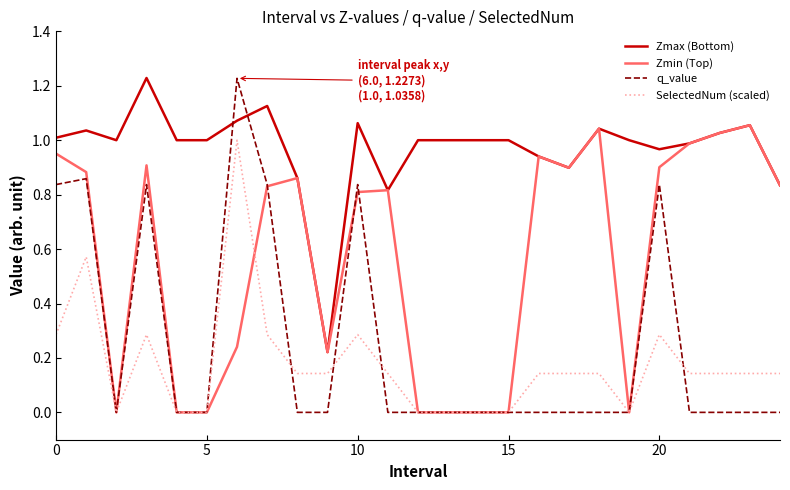

Which series has the largest range (max minus min)?

q_value